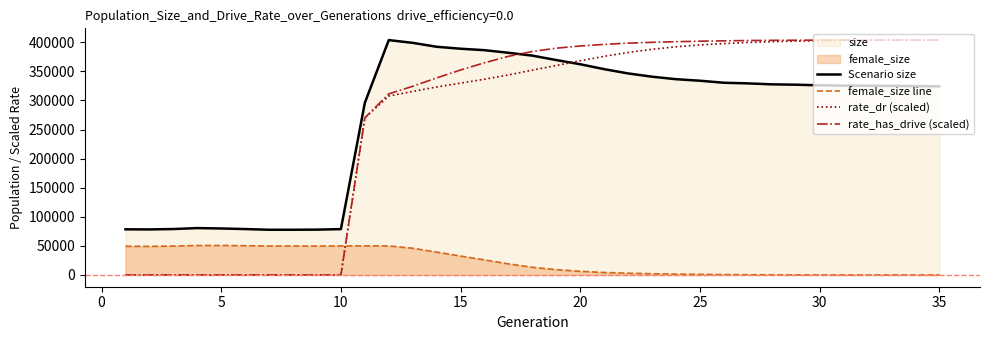

Count the number of data series in this chart.

4